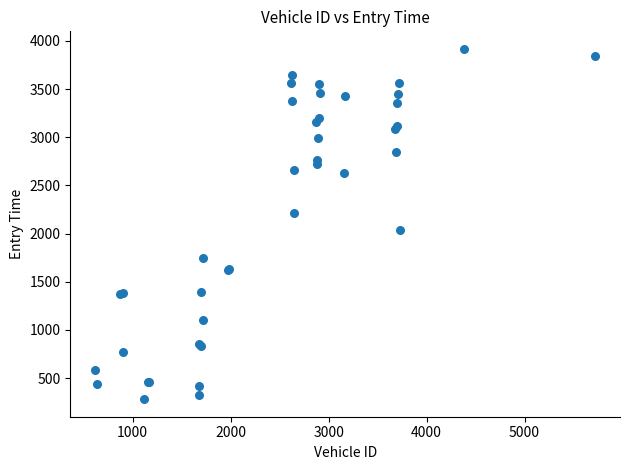

What Y value in the scatter plot is closest to 2099?

2038.2